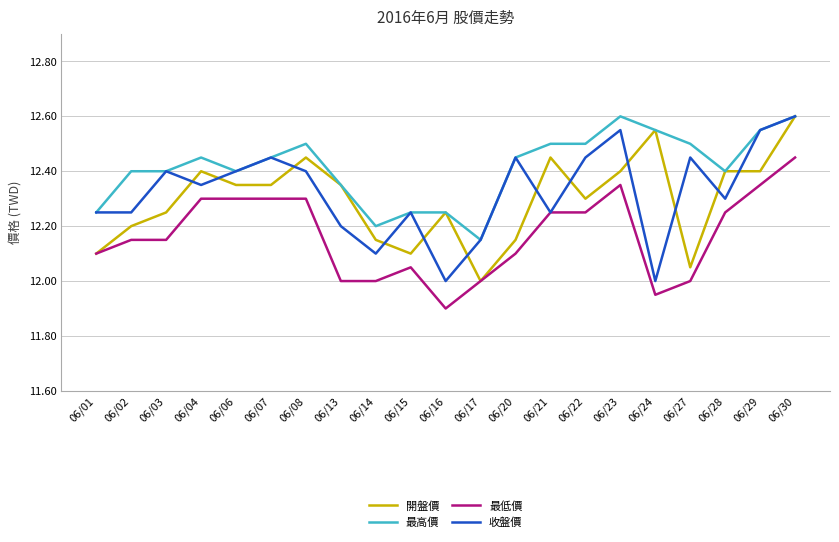

How many values in the 開盤價 series exceed 12?

20